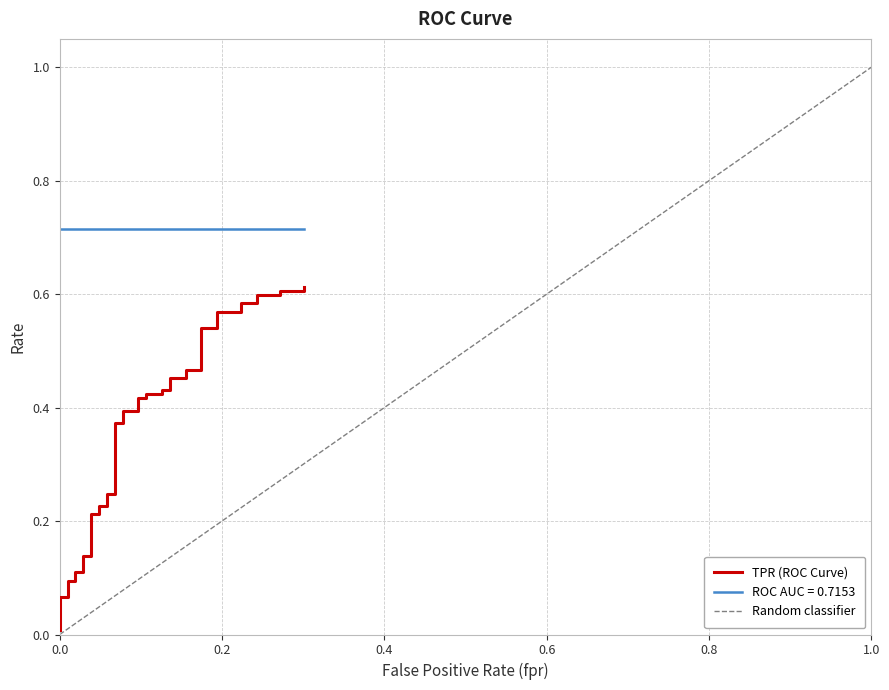

Reading left to right, list all the values displayed in this chart.

0.0	0.1	0.1	0.1	0.1	0.1	0.1	0.1	0.1	0.2	0.2	0.2	0.2	0.2	0.2	0.4	0.4	0.4	0.4	0.4	0.4	0.4	0.4	0.4	0.4	0.5	0.5	0.5	0.5	0.5	0.5	0.6	0.6	0.6	0.6	0.6	0.6	0.6	0.6	0.6